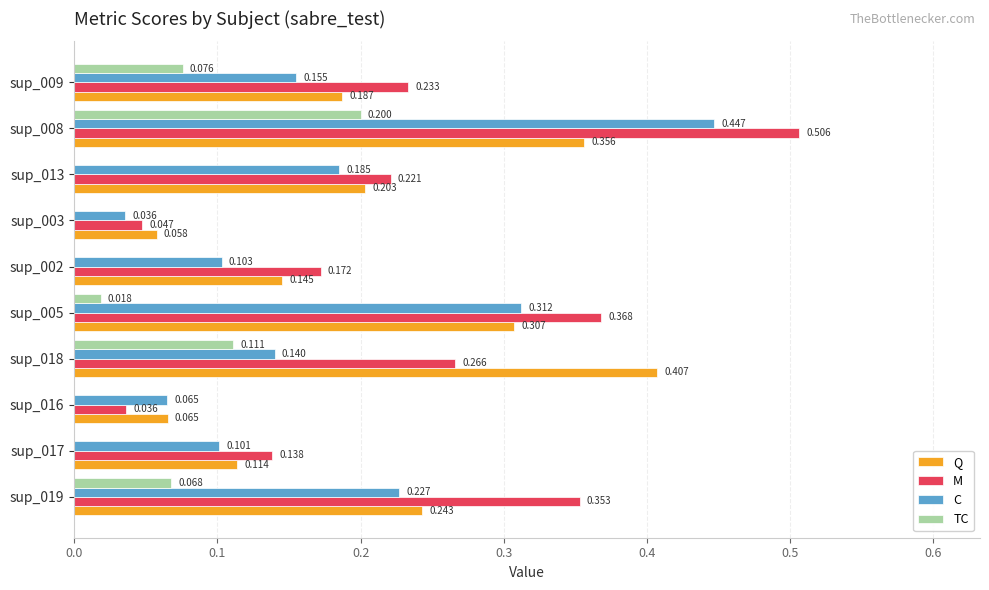

Between sup_019 and sup_018, which series saw the biggest shift?

Q